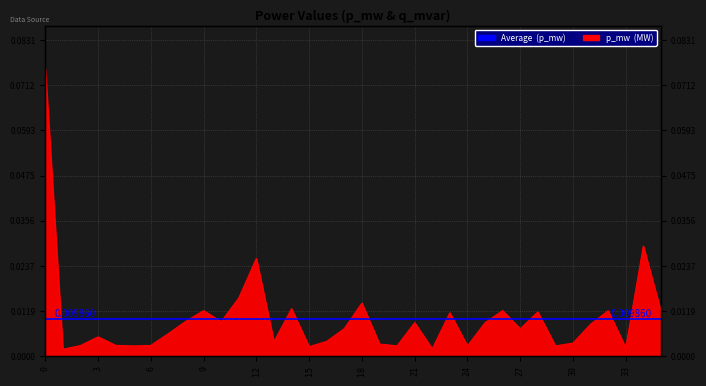

Between 32 and 12, which is larger?

12